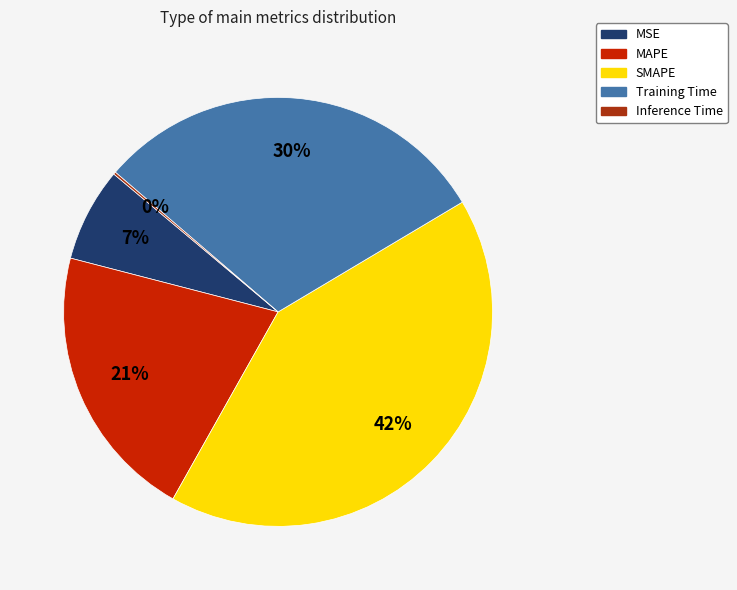

Which category has the biggest portion of the pie?

SMAPE